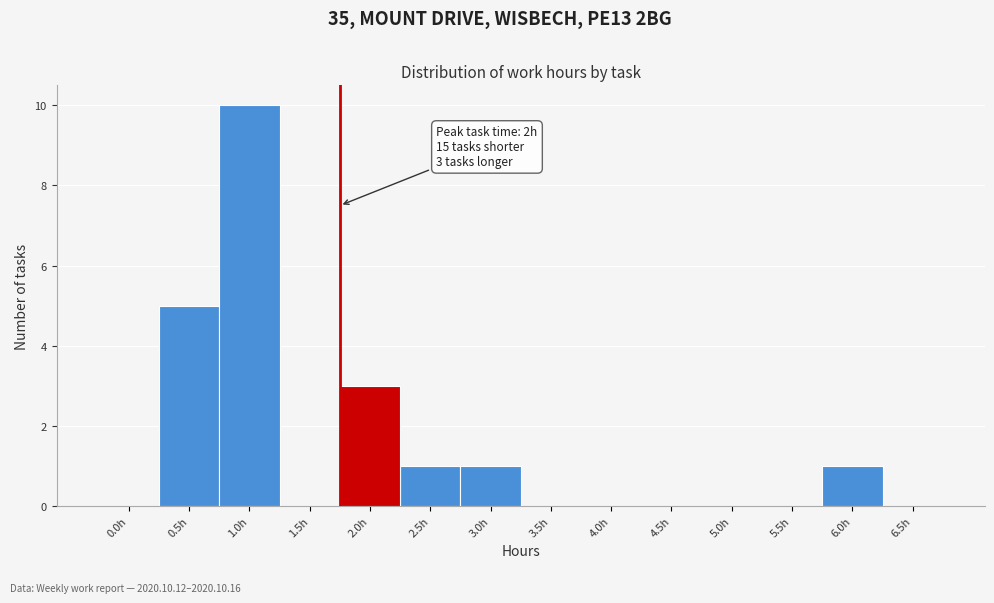

Reading left to right, transcribe all the data shown in this chart.

0.0h=0	0.5h=5	1.0h=10	1.5h=0	2.0h=3	2.5h=1	3.0h=1	3.5h=0	4.0h=0	4.5h=0	5.0h=0	5.5h=0	6.0h=1	6.5h=0